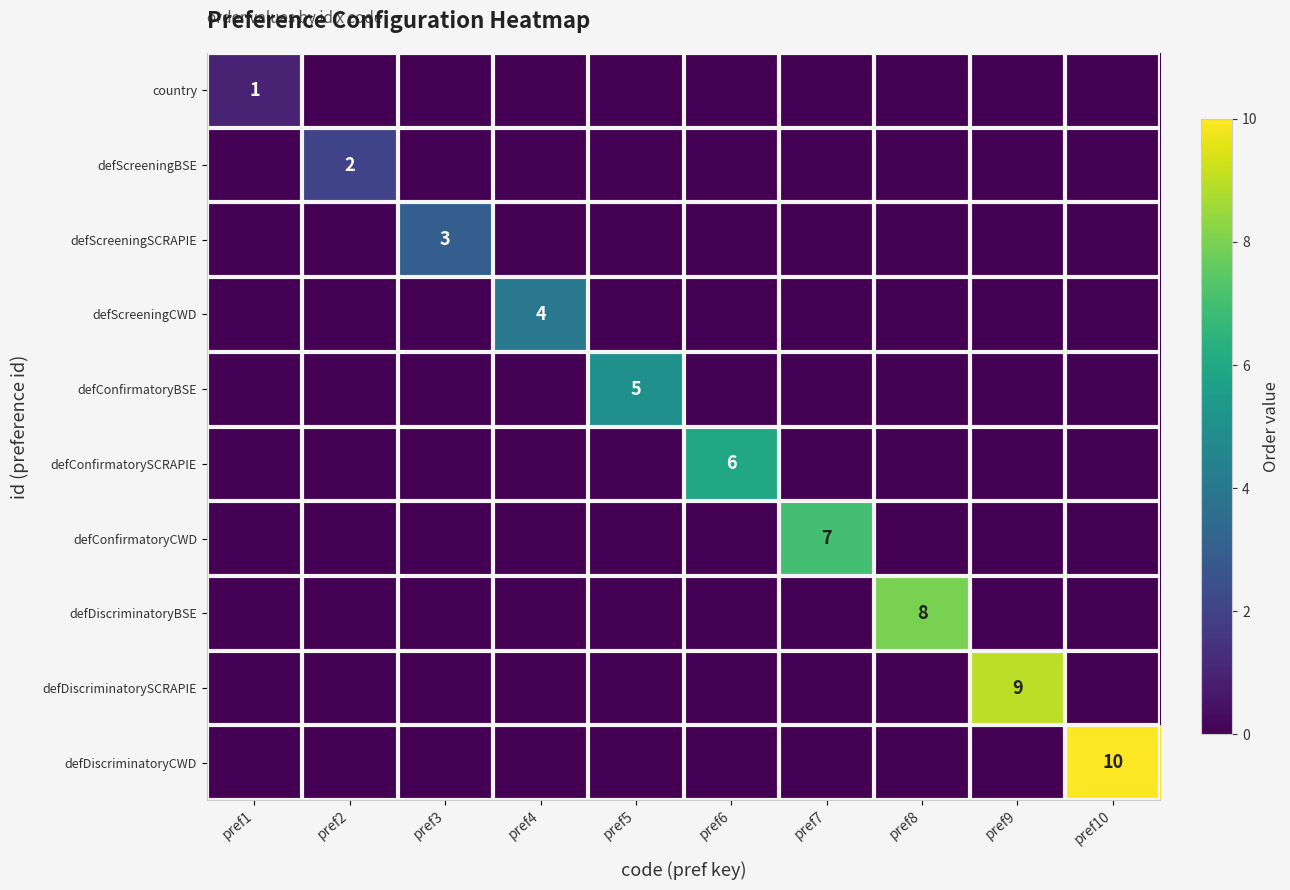

The defConfirmatoryCWD series shows 10 at pref7. True or false?

False